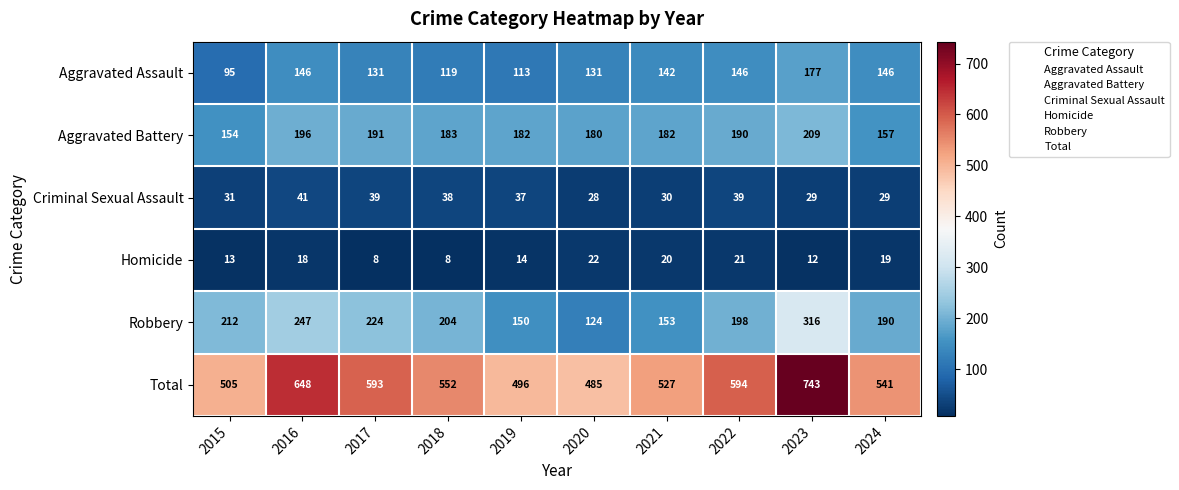

What is the sum of the Homicide values at 2016 and 2018?

26